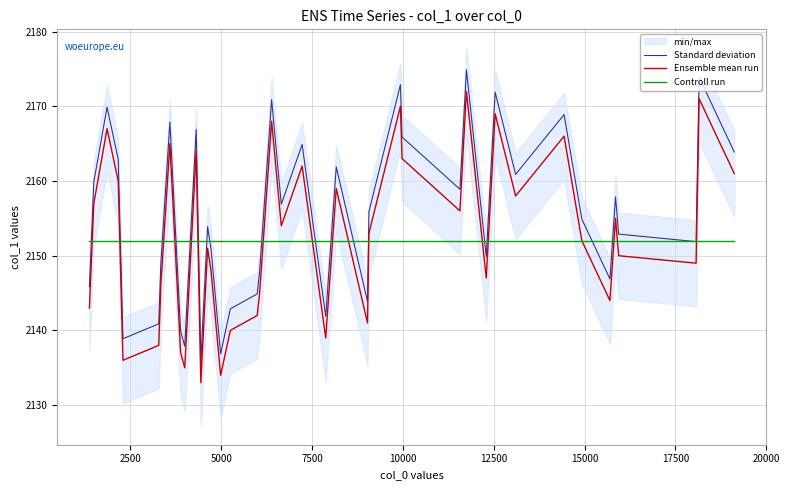

What is the minimum value for Controll run?

2152.0